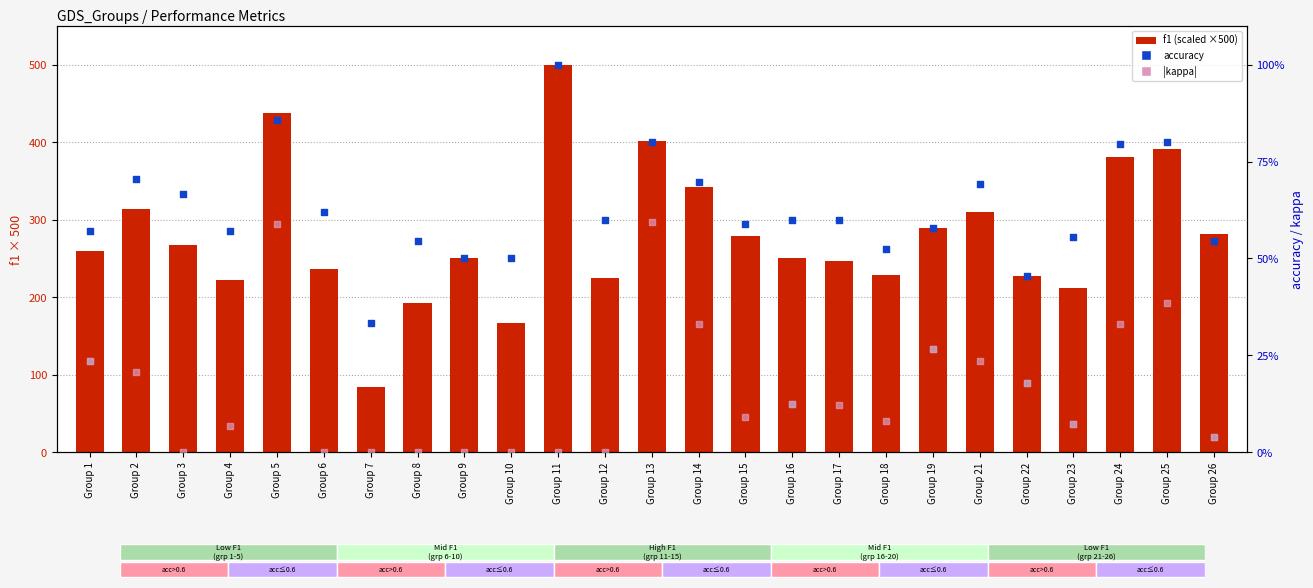

What are all the series names shown in the legend?

f1 (scaled ×500), accuracy, |kappa|